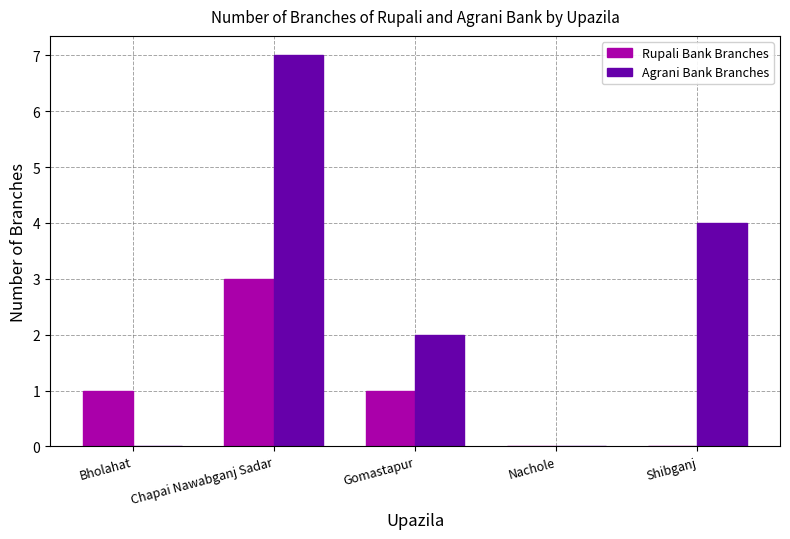

What is the total value across all series at Chapai Nawabganj Sadar?

10